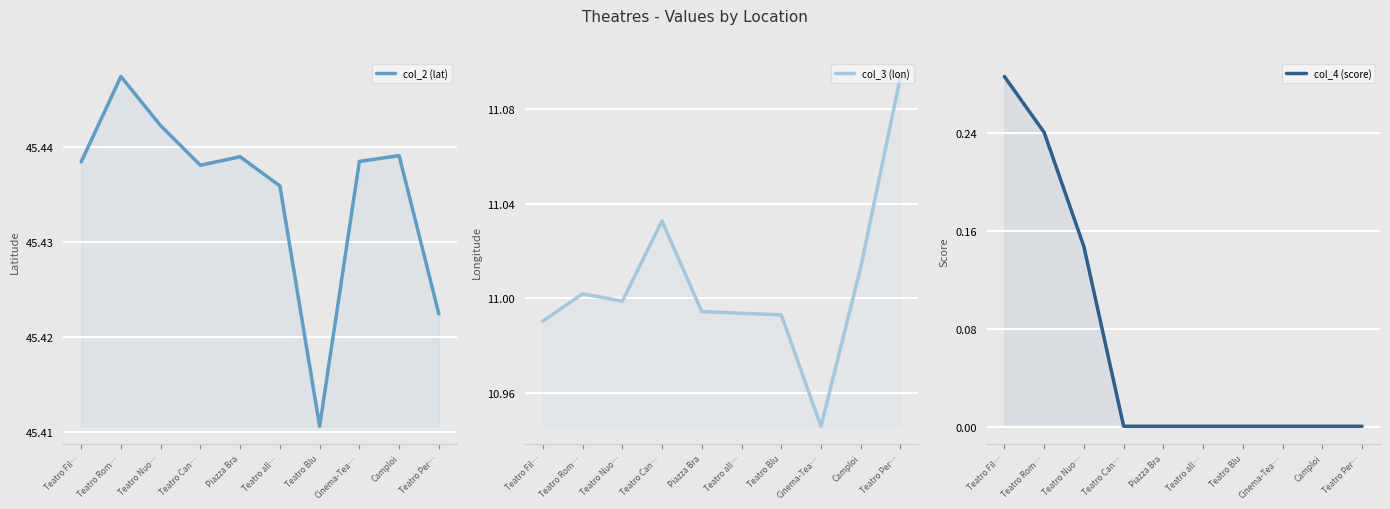

What is the spread (max minus min) of values at Teatro Nuo…?

45.3